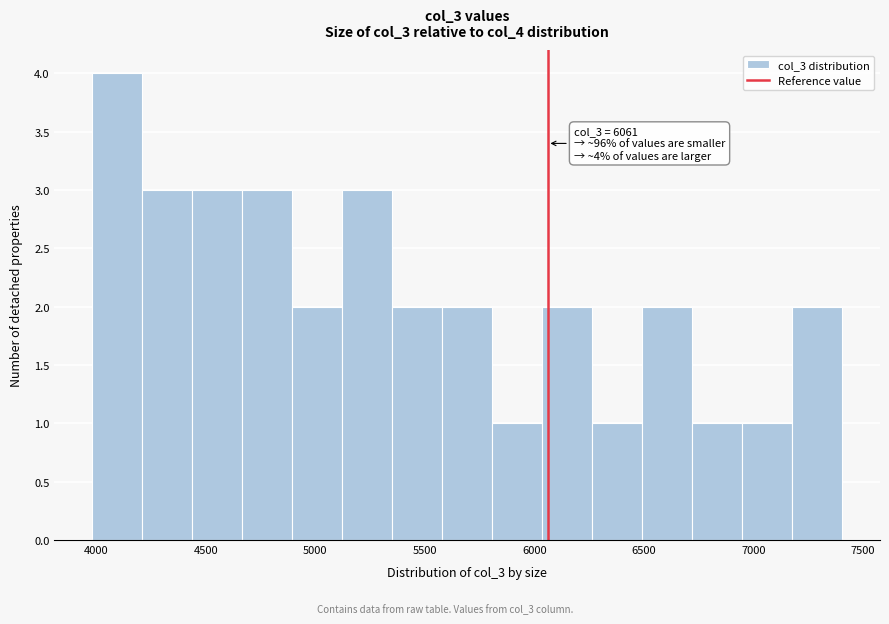

Over which range of the x-axis is the bar tallest?

4000 to 4200